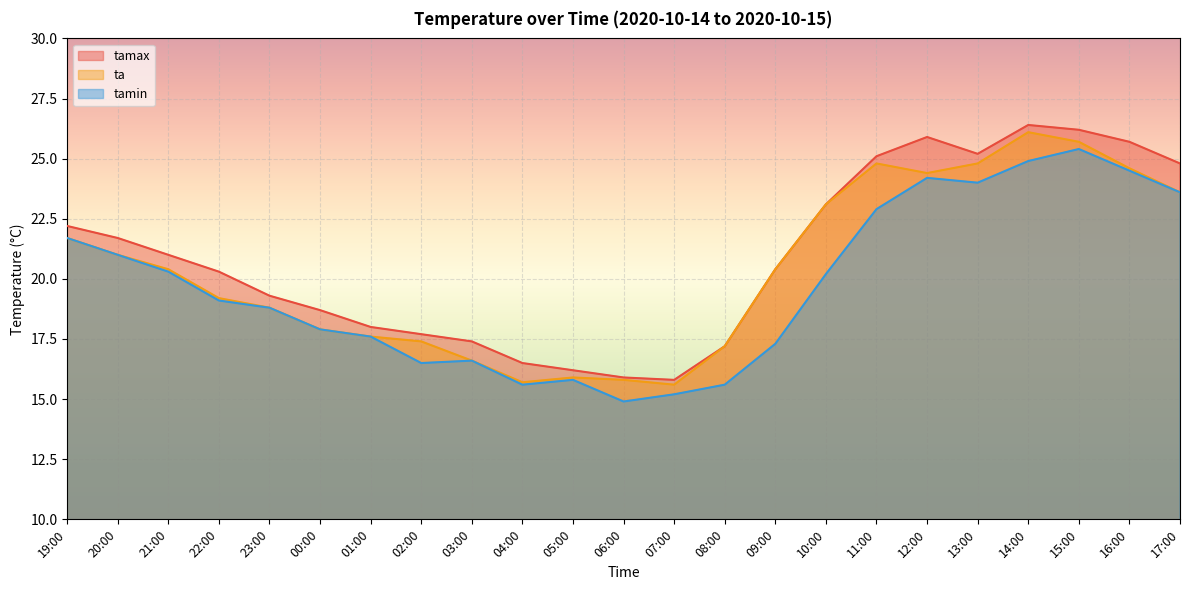

True or false: ta has more than 1 interior local peaks.

True